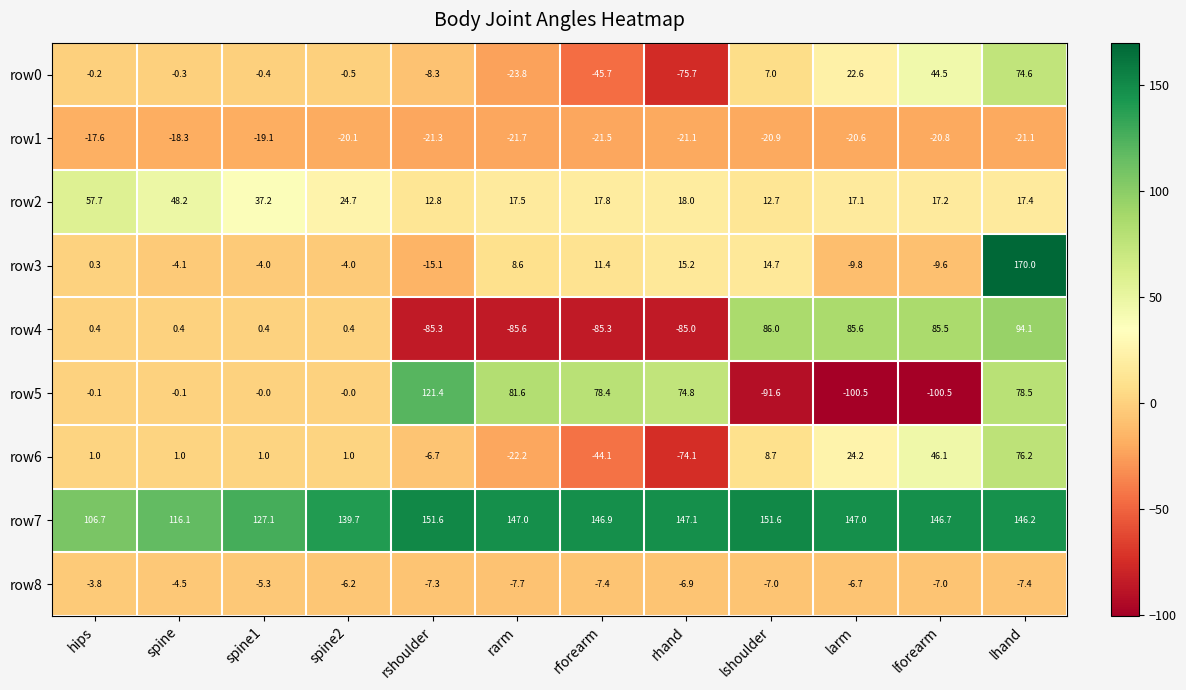

Rank the series by their maximum value, from highest to lowest.

row3, row7, row5, row4, row6, row0, row2, row8, row1